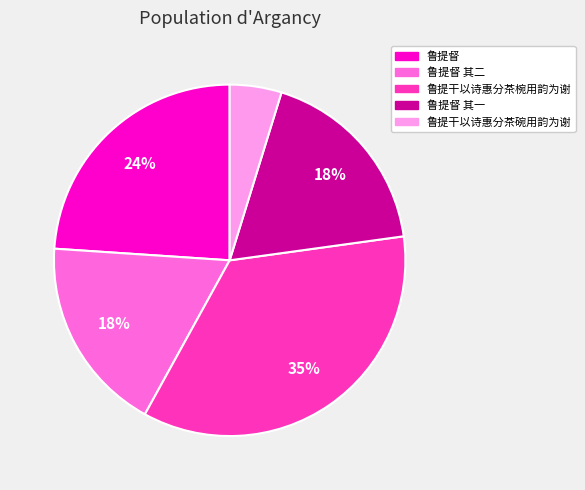

To the nearest percent, what percentage of the pie is 鲁提督 其二?

18%